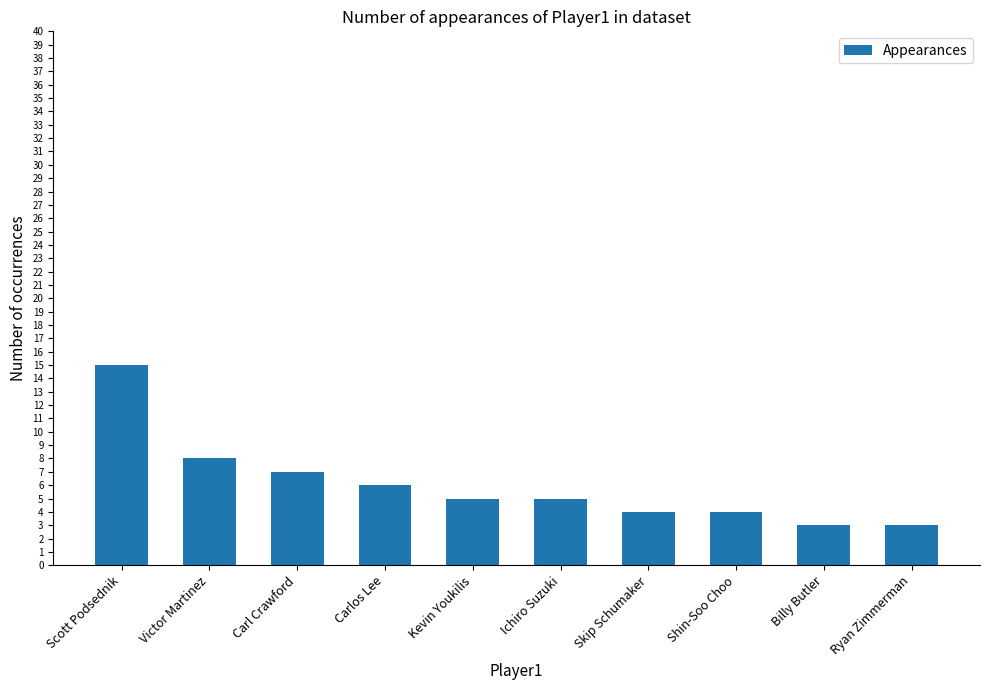

What is the sum of the values at Carl Crawford and Kevin Youkilis?

12